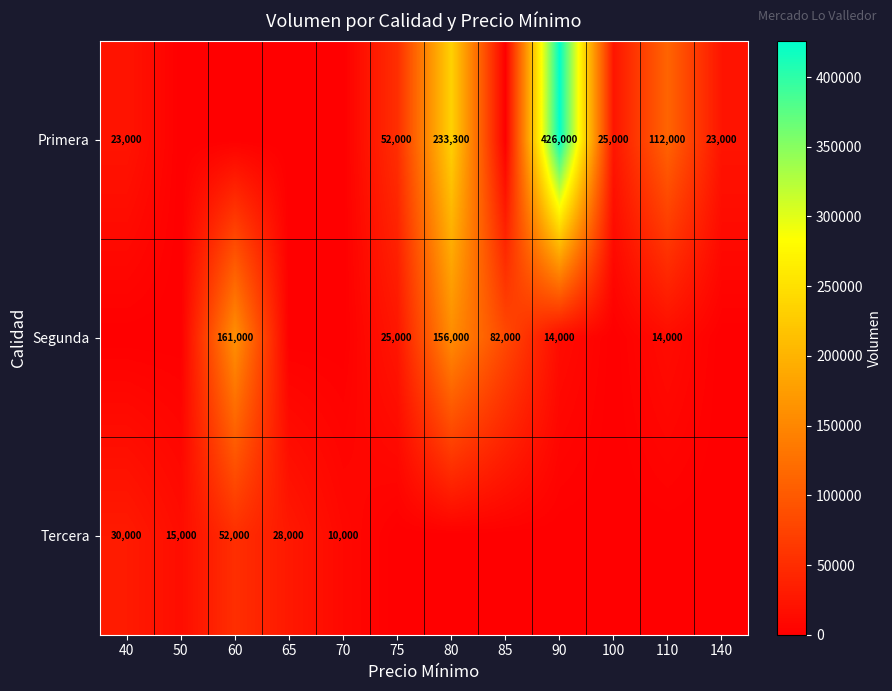

What is the greatest value displayed?

426000